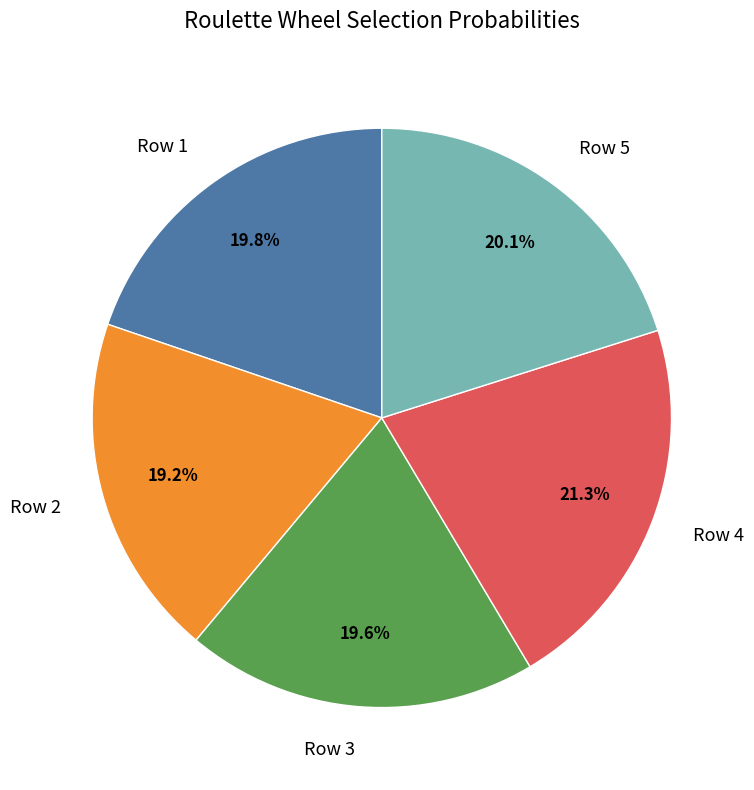

How many slices are in this pie chart?

5